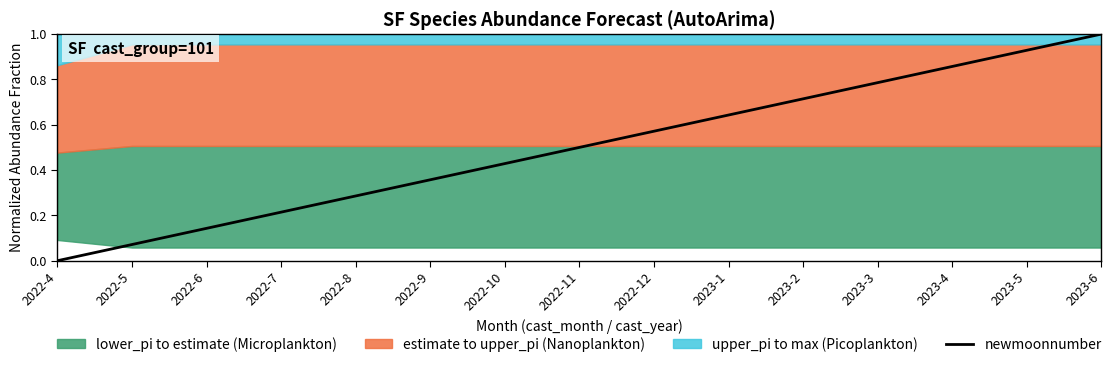

Does the chart display data point markers on the line(s)?

No